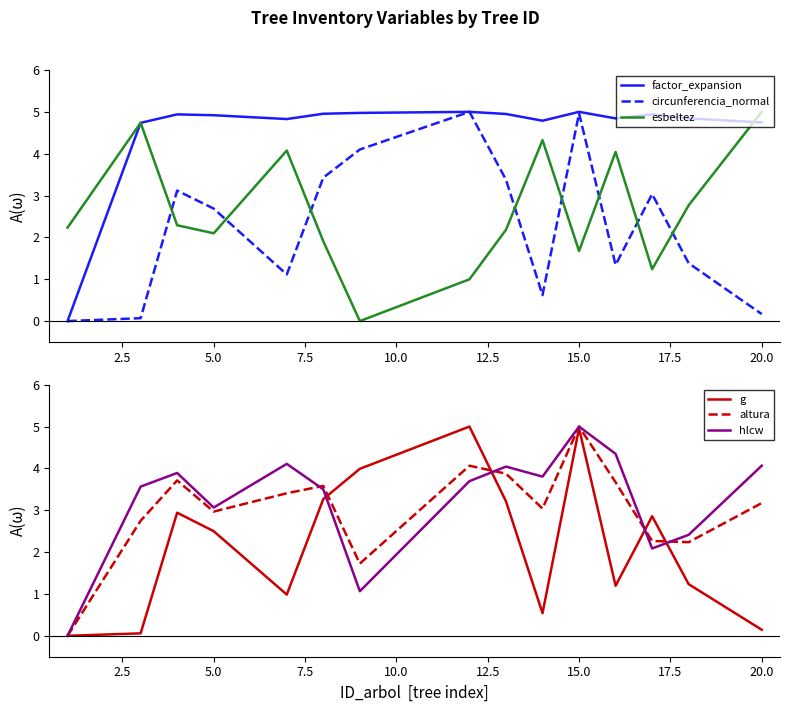

How many positive values does the g series have?

14